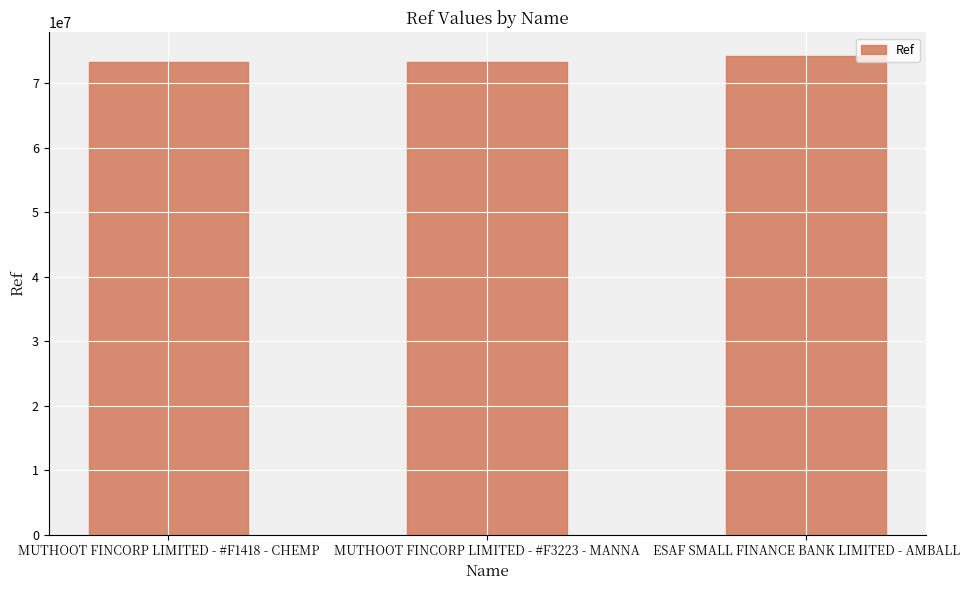

What is the minimum value shown in the chart?

73307811